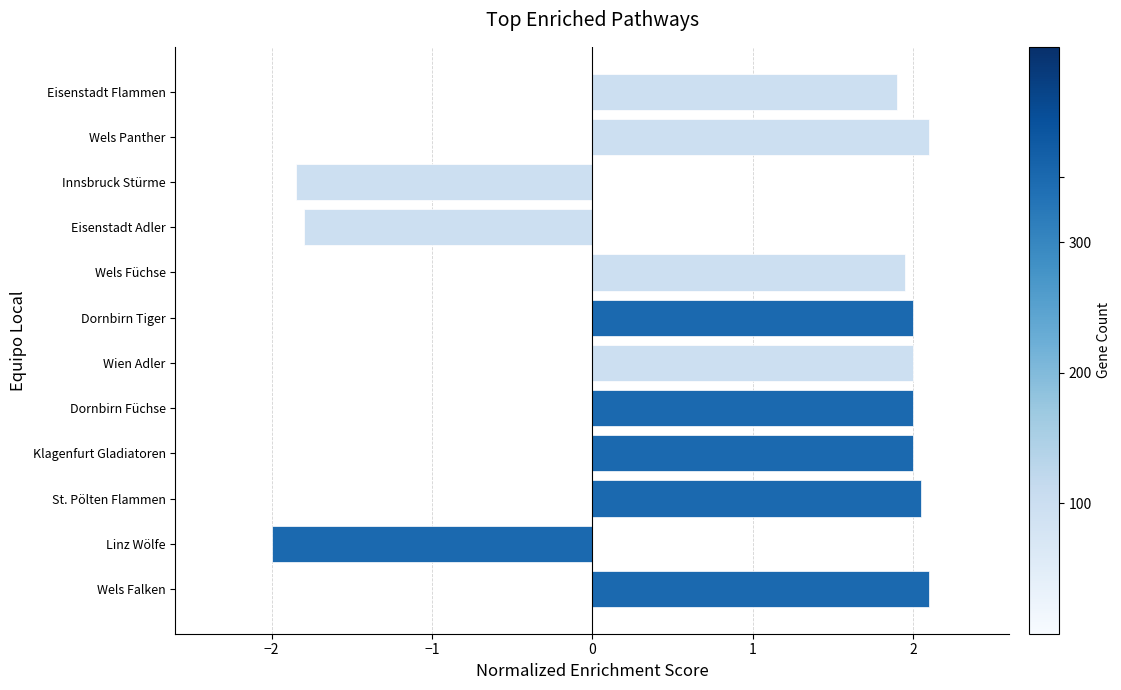

Is it true that the value at Dornbirn Füchse is 3.2?

False